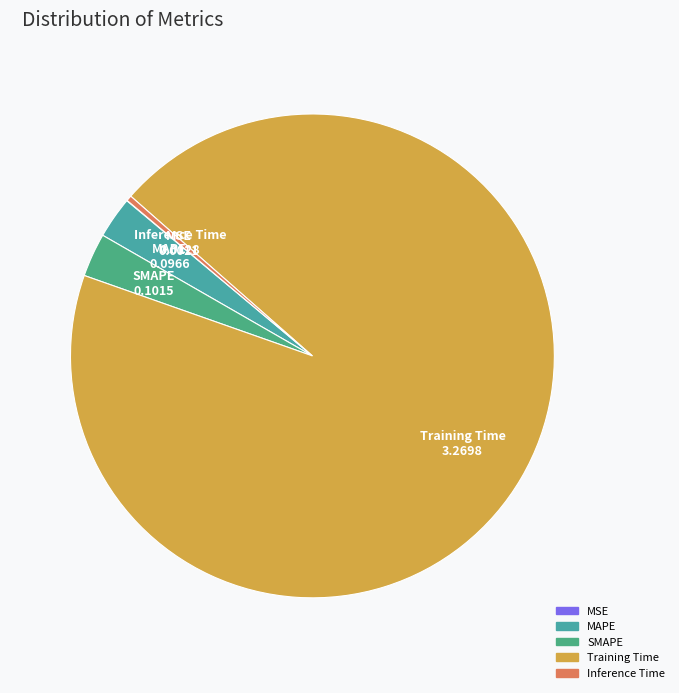

The Training Time slice represents 85% of the pie. True or false?

False